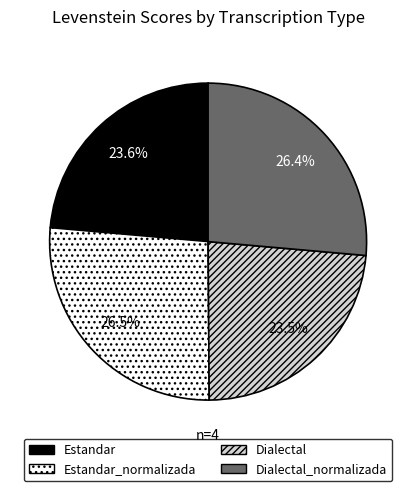

Does any single category account for the majority?

No